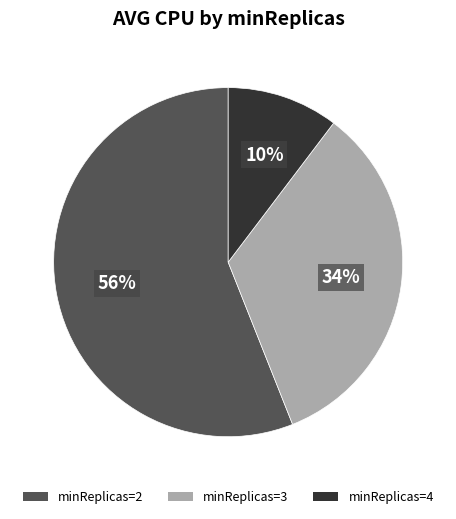

Is there any slice that represents more than half of the pie?

Yes